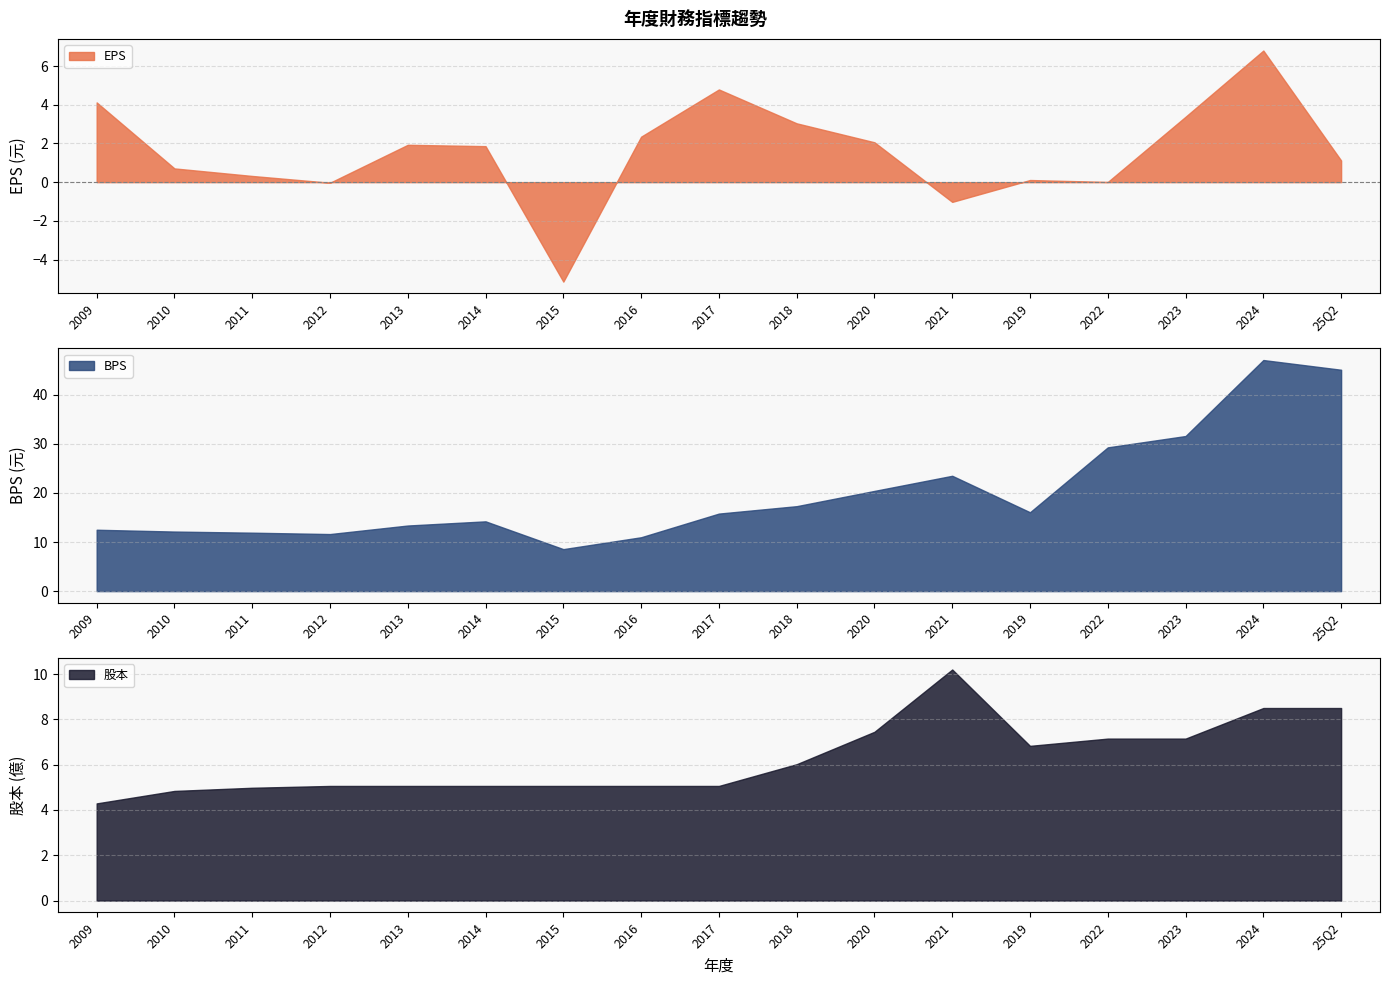

How many values in the EPS series are below 1?

7